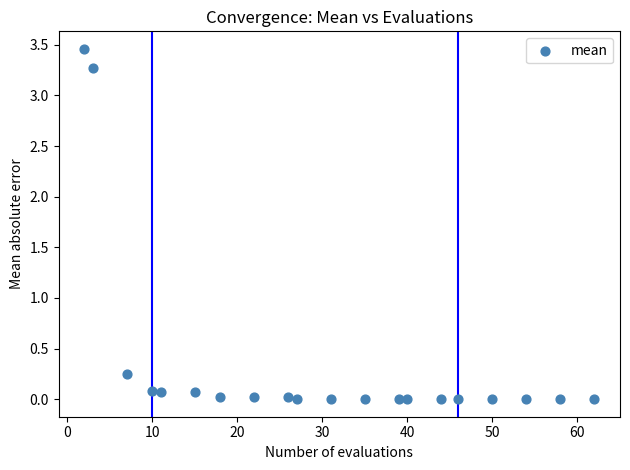

What is the range of X values (max minus min)?

60.0